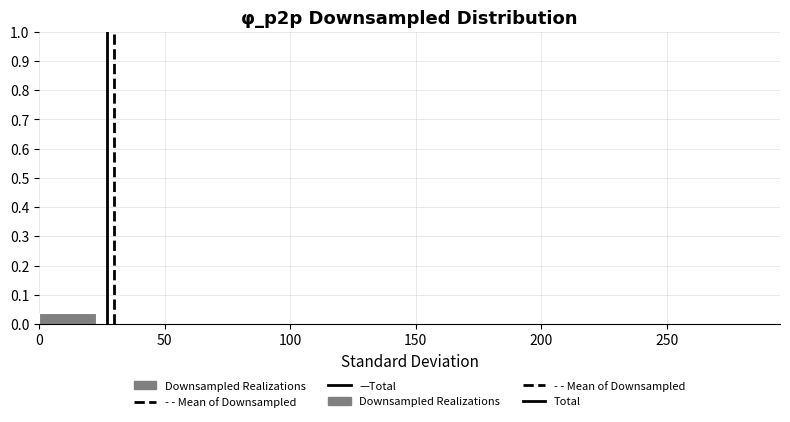

How tall is the bar that spans 0 to 25 on the x-axis? Neither the bar edges nor the heights are printed on the chart, so give them approximately, as read against the axes.

0.04